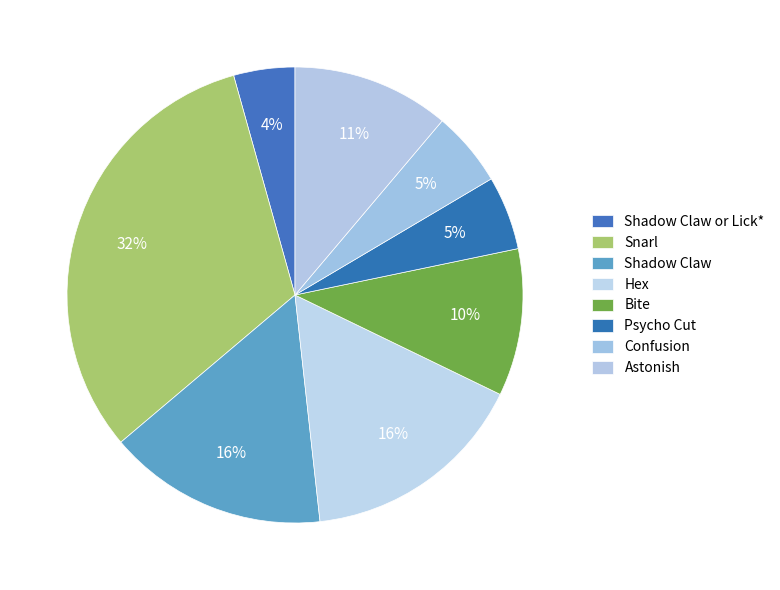

Count the number of slices in the pie.

8